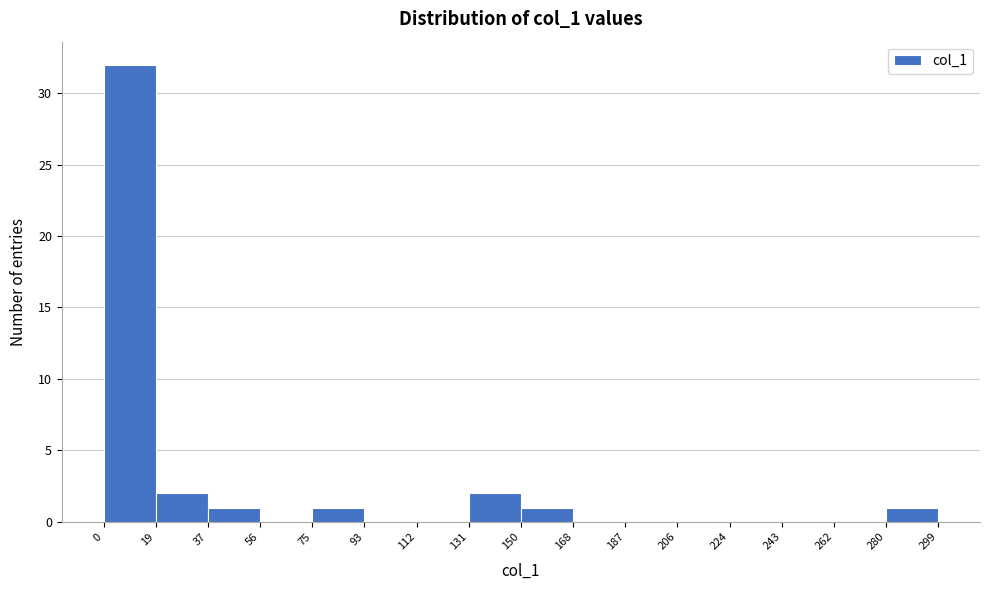

Reading left to right, list every bar in this chart as the range it spans on the x-axis followed by its height. The values are not printed on the chart, so give them approximately, as read against the axis.

0 to 19: 32
19 to 37: 2
37 to 56: 1
56 to 75: 0
75 to 93: 1
93 to 112: 0
112 to 131: 0
131 to 150: 2
150 to 168: 1
168 to 187: 0
187 to 206: 0
206 to 224: 0
224 to 243: 0
243 to 262: 0
262 to 280: 0
280 to 299: 1